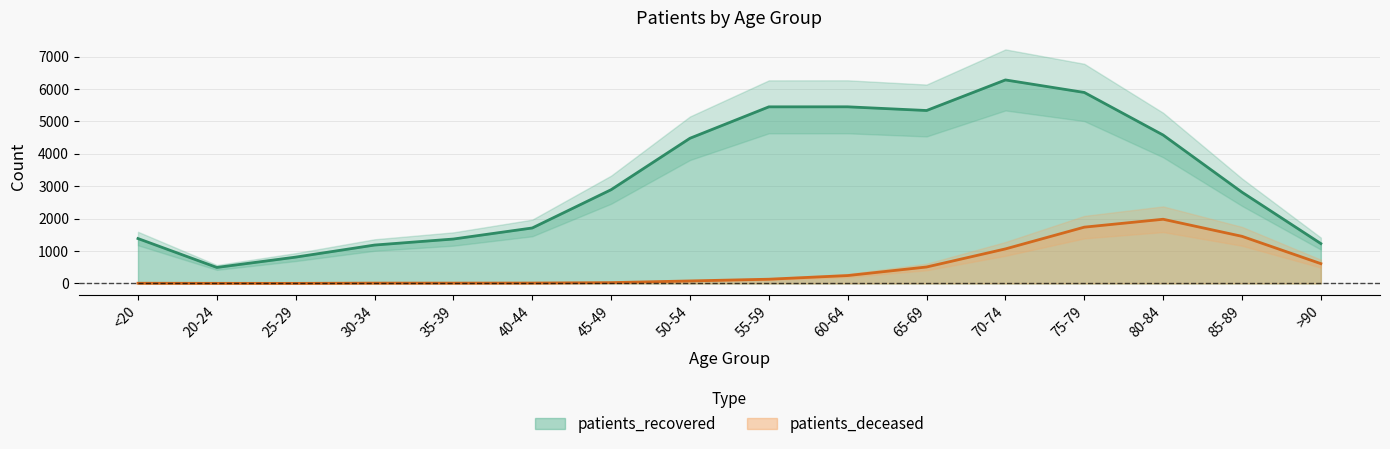

List the labels in order of patients_deceased value, smallest first.

25-29, 20-24, <20, 30-34, 35-39, 40-44, 45-49, 50-54, 55-59, 60-64, 65-69, >90, 70-74, 85-89, 75-79, 80-84